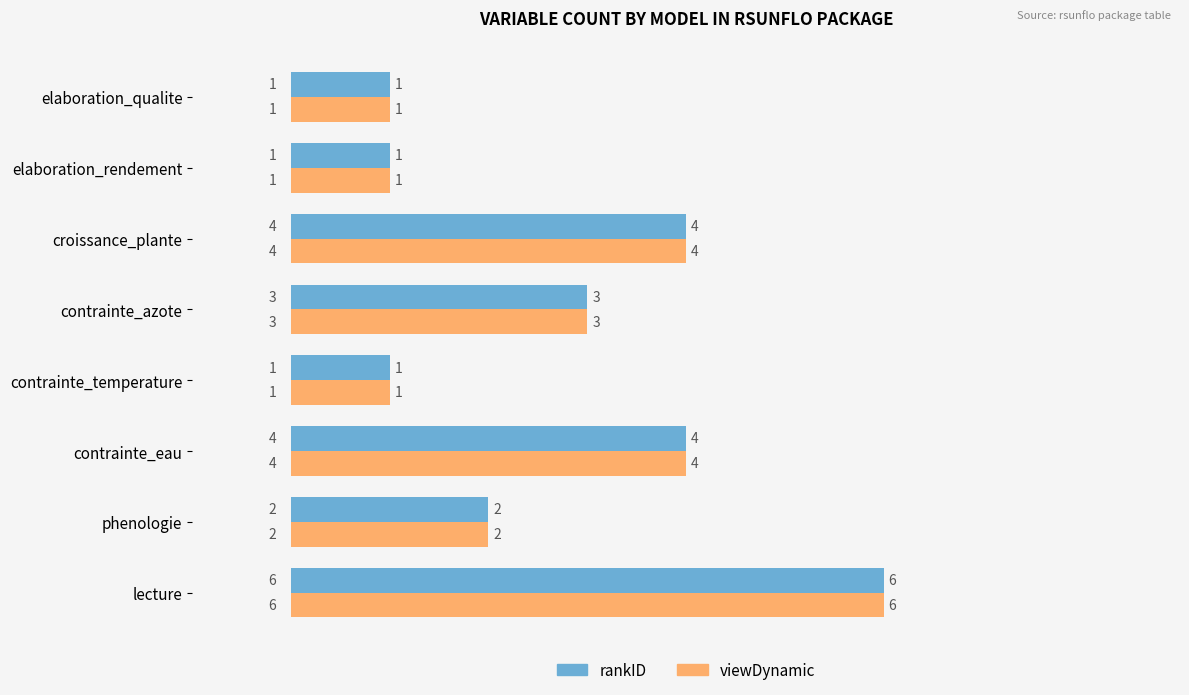

How many categories are shown in the chart?

8